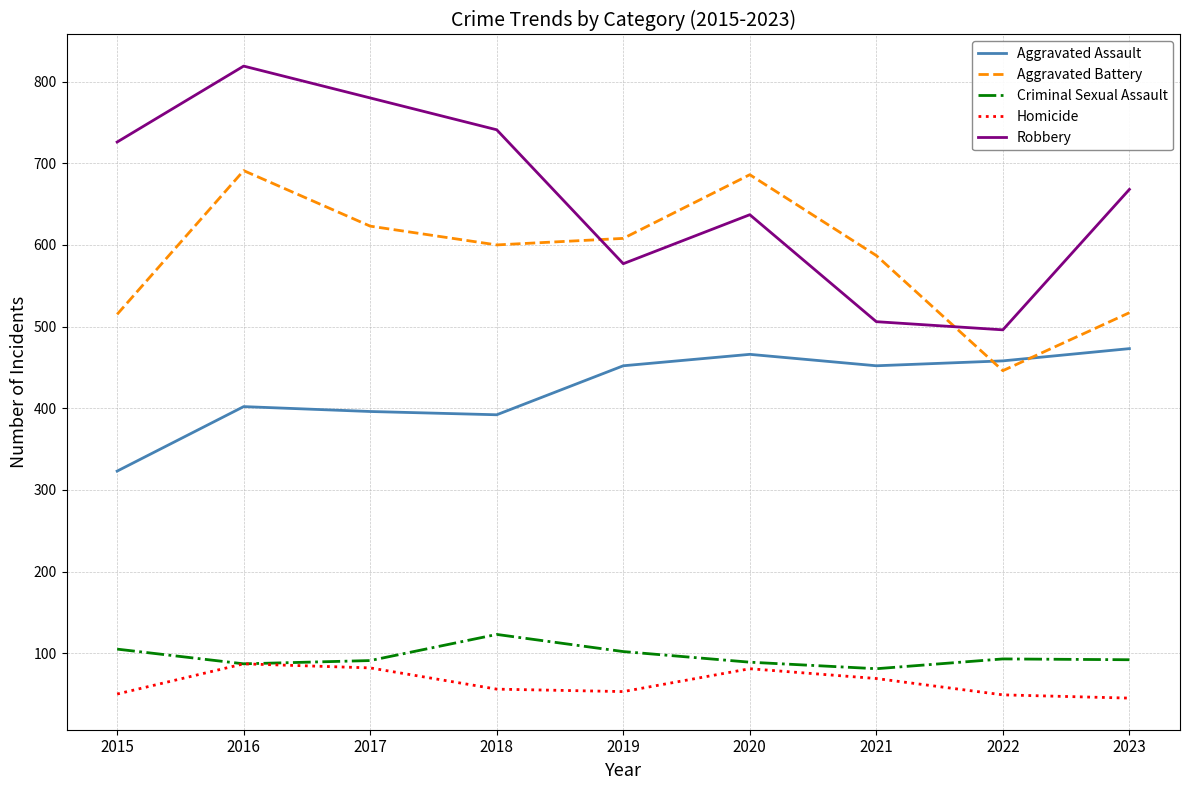

The Criminal Sexual Assault series shows 123 at 2018. True or false?

True